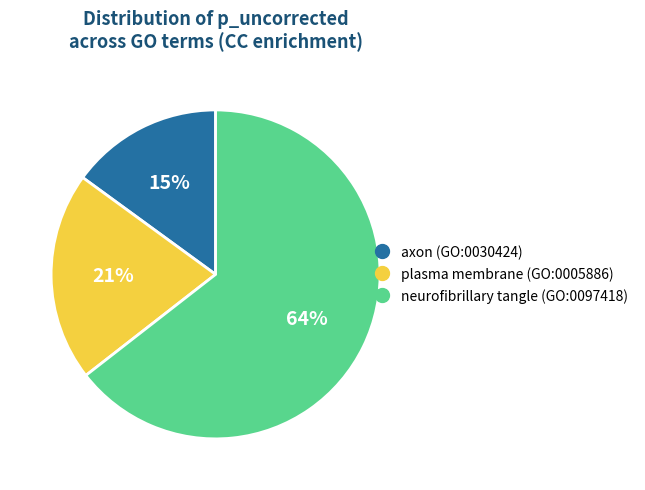

To the nearest percent, what is the combined percentage of axon (GO:0030424) and neurofibrillary tangle (GO:0097418)?

79%